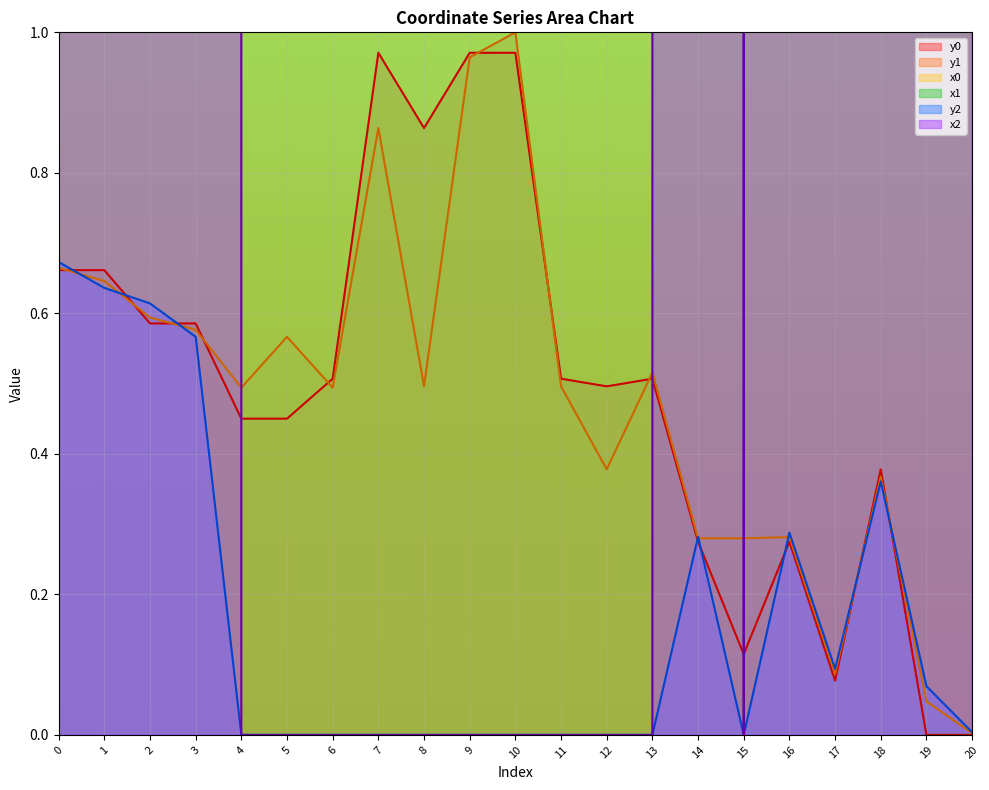

Where do x0 and x1 first cross each other?

0 and 1